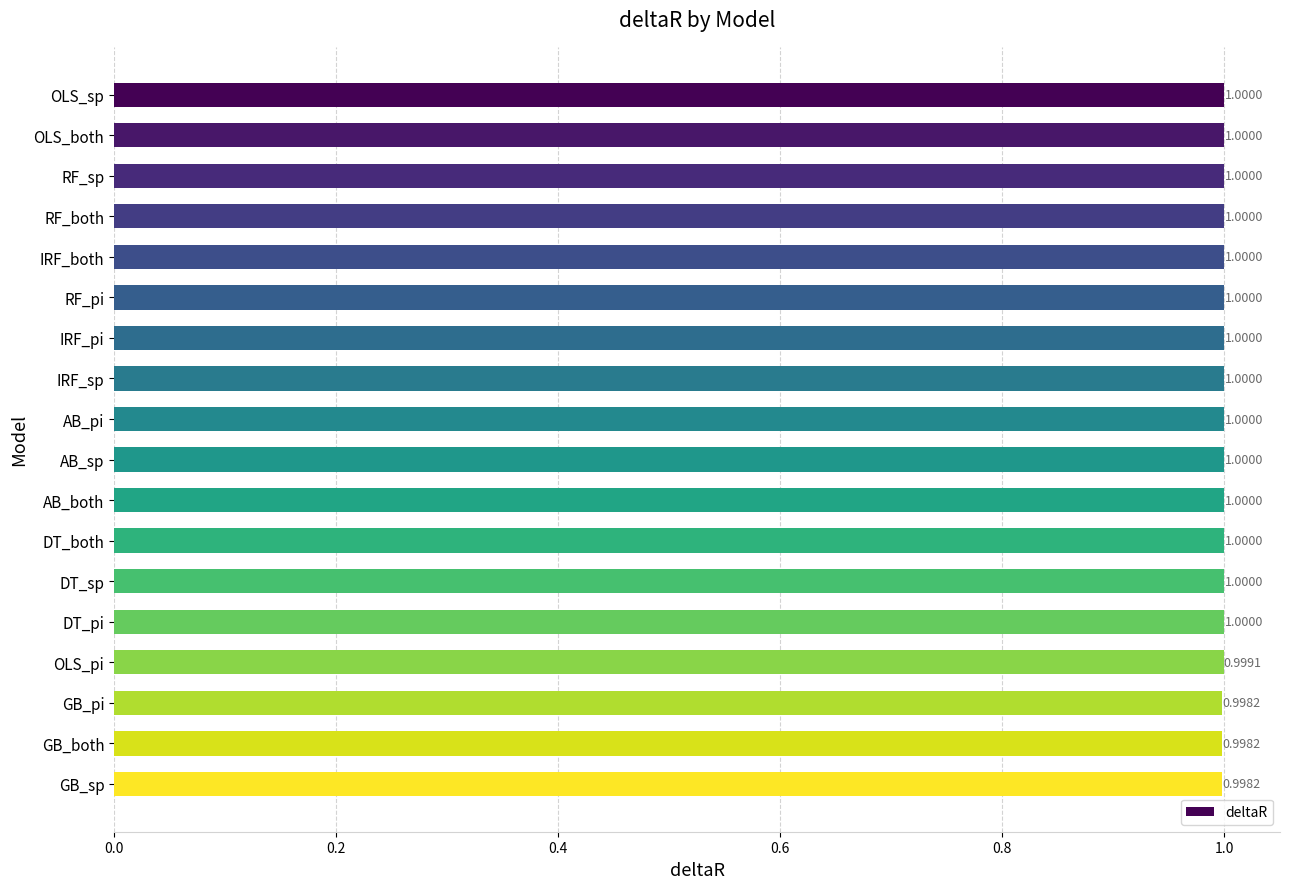

What is the sum of the values at OLS_both and OLS_sp?

2.0